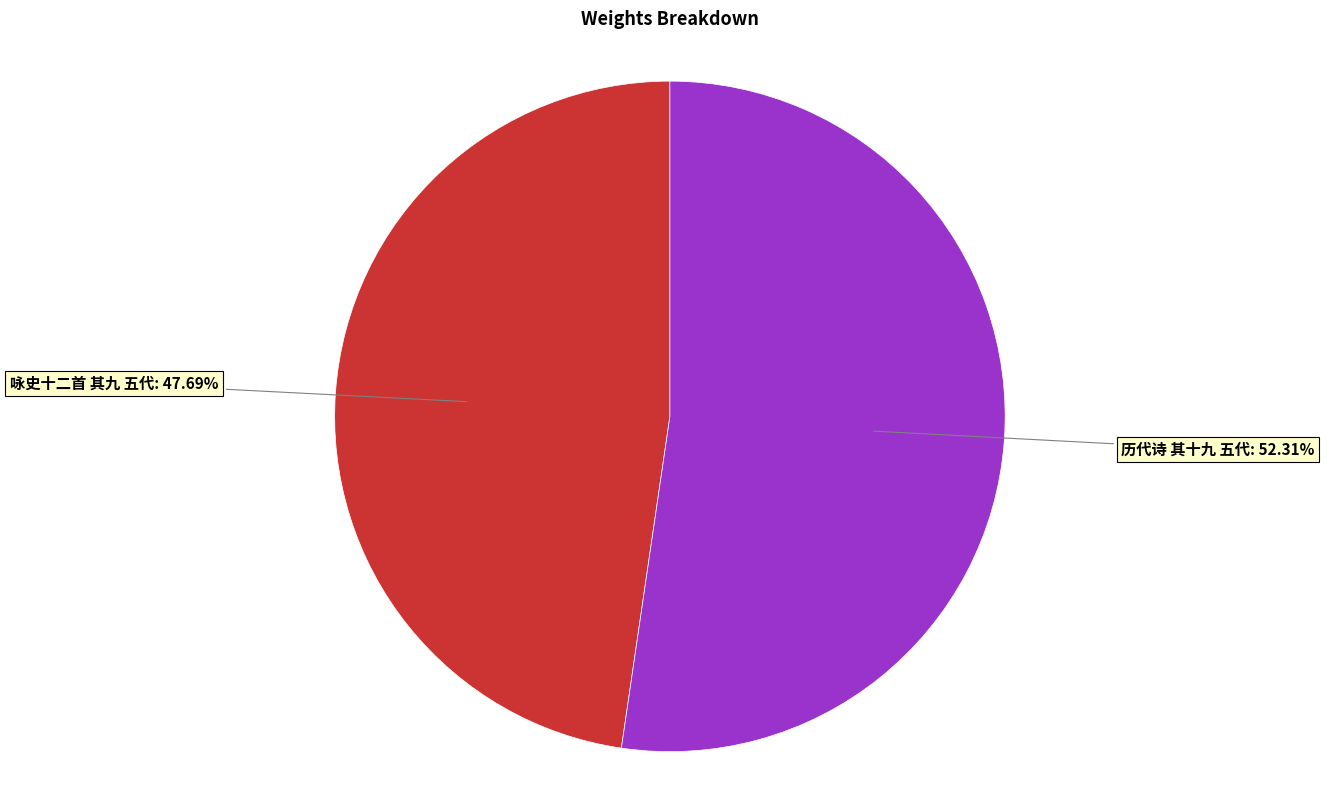

What portion of the pie excludes 历代诗 其十九 五代?

47.7%